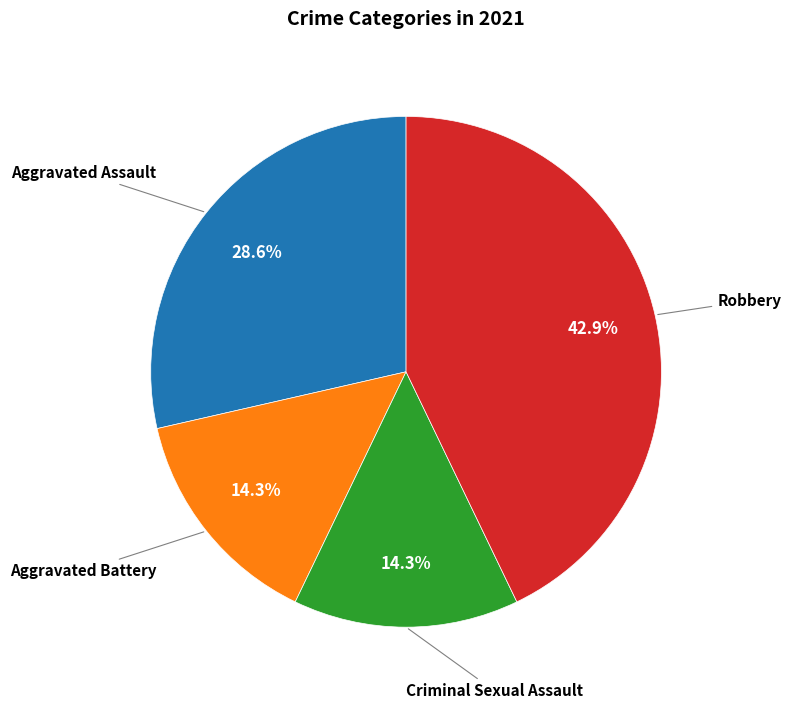

Is there any slice that represents more than half of the pie?

No